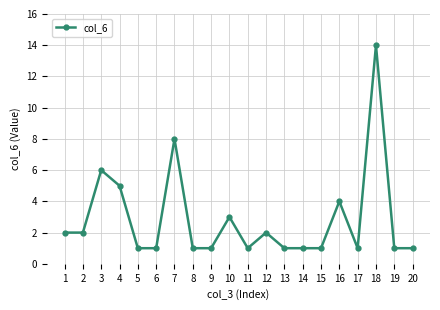

Between 9 and 18, which is larger?

18